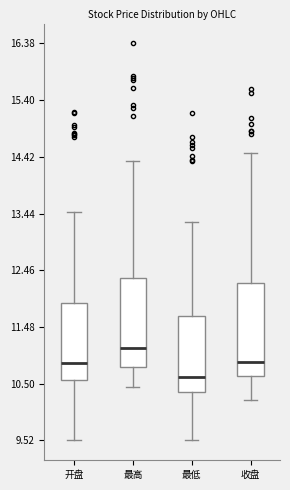

Reading left to right, read every box against the y-axis: the position of its median line, the range the box covers, and the ends of its whiskers. The values are not printed on the chart, so give them approximately, as read against the axis.

开盘: median 10.9, box 10.6 to 11.9, whiskers 9.5 to 13.5
最高: median 11.1, box 10.8 to 12.3, whiskers 10.5 to 14.4
最低: median 10.6, box 10.4 to 11.7, whiskers 9.5 to 13.3
收盘: median 10.9, box 10.6 to 12.2, whiskers 10.2 to 14.5